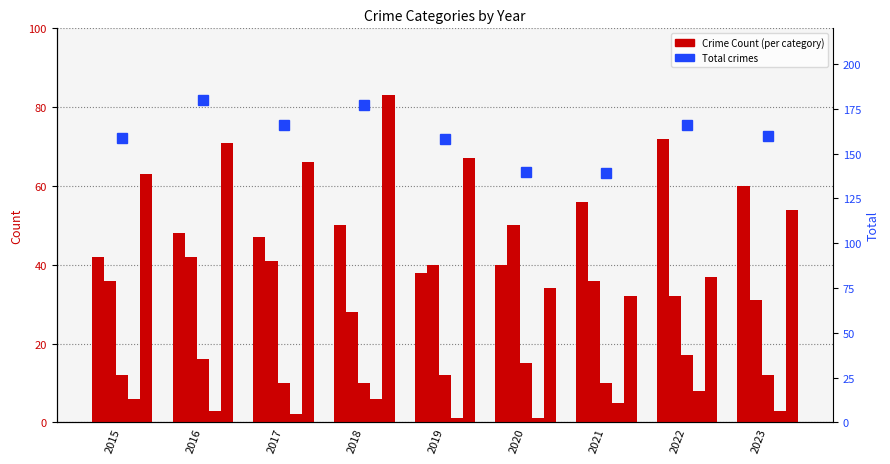

The Aggravated Battery series shows 40 at 2019. True or false?

True